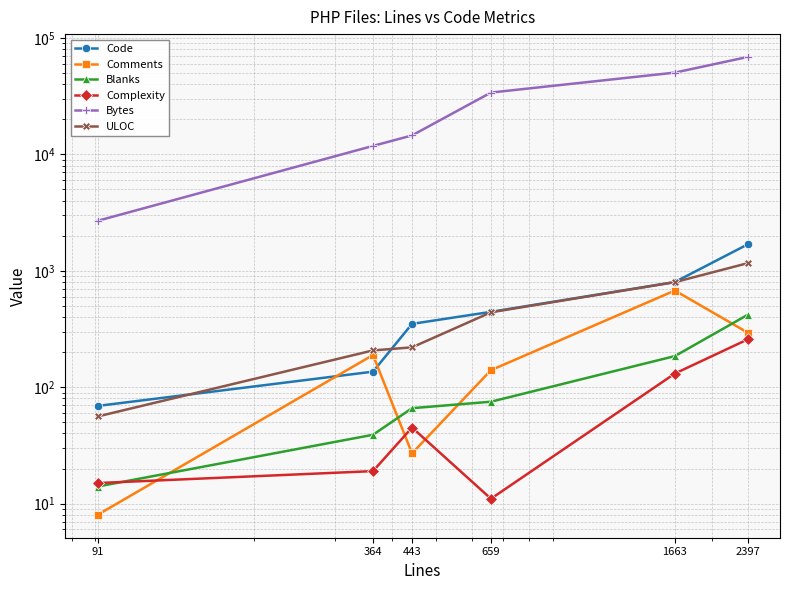

How many values in the Comments series are below 189?

3